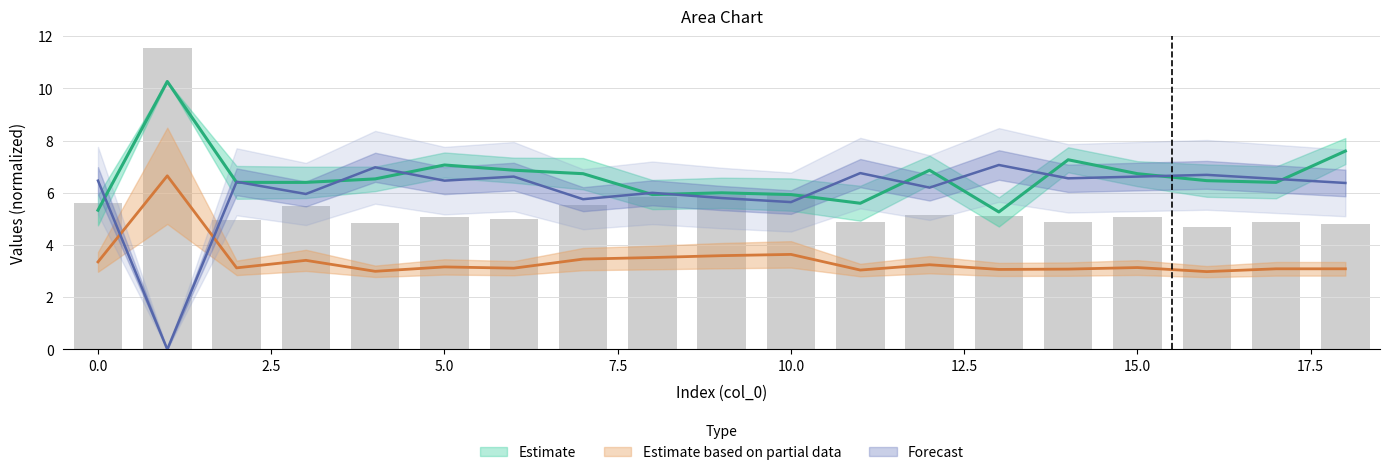

Reading left to right, list all the values displayed in this chart.

col_3: 0=3.4	1=6.7	2=3.1	3=3.4	4=3.0	5=3.2	6=3.1	7=3.5	8=3.5	9=3.6	10=3.6	11=3.0	12=3.2	13=3.1	14=3.1	15=3.1	16=3.0	17=3.1	18=3.1
col_4: 0=6.5	1=0.0	2=6.4	3=6.0	4=7.0	5=6.5	6=6.6	7=5.8	8=6.0	9=5.8	10=5.6	11=6.8	12=6.2	13=7.1	14=6.6	15=6.6	16=6.7	17=6.5	18=6.4
col_1: 0=5.3	1=10.3	2=6.4	3=6.4	4=6.5	5=7.1	6=6.9	7=6.7	8=5.9	9=6.0	10=5.9	11=5.6	12=6.9	13=5.3	14=7.3	15=6.7	16=6.5	17=6.4	18=7.6